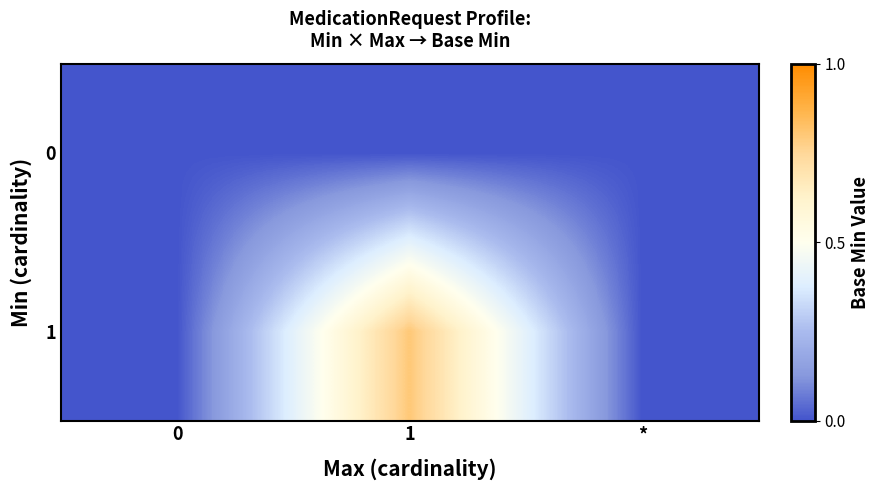

At which category is the sum across all series the highest?

1